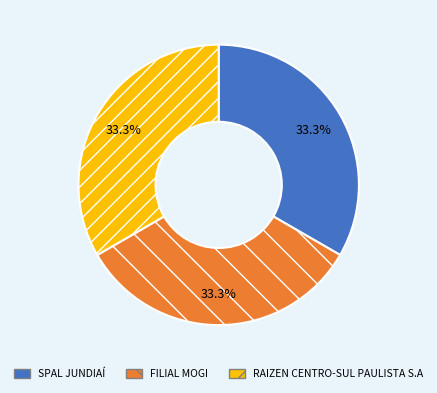

What percentage is NOT represented by RAIZEN CENTRO-SUL PAULISTA S.A?

66.7%